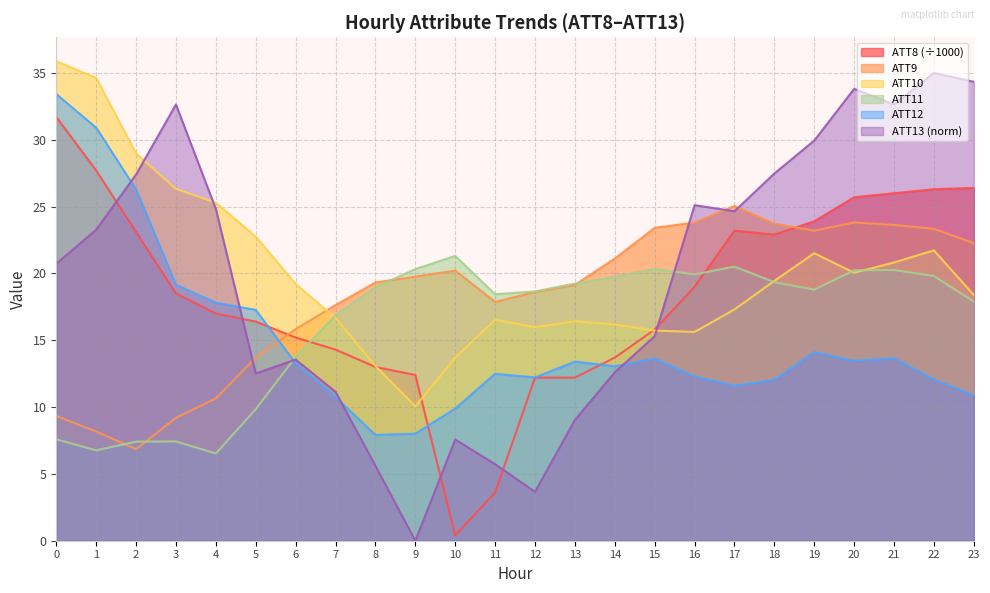

True or false: ATT10 has a value of 21.5 at 19.

True